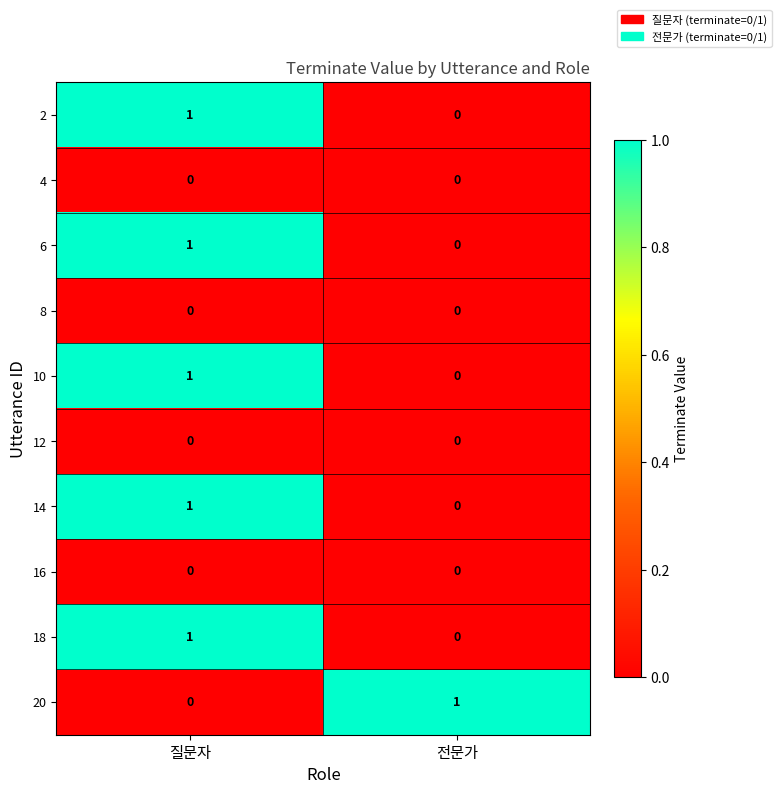

Reading left to right, extract all data points from this chart.

2: 1	0
4: 0	0
6: 1	0
8: 0	0
10: 1	0
12: 0	0
14: 1	0
16: 0	0
18: 1	0
20: 0	1